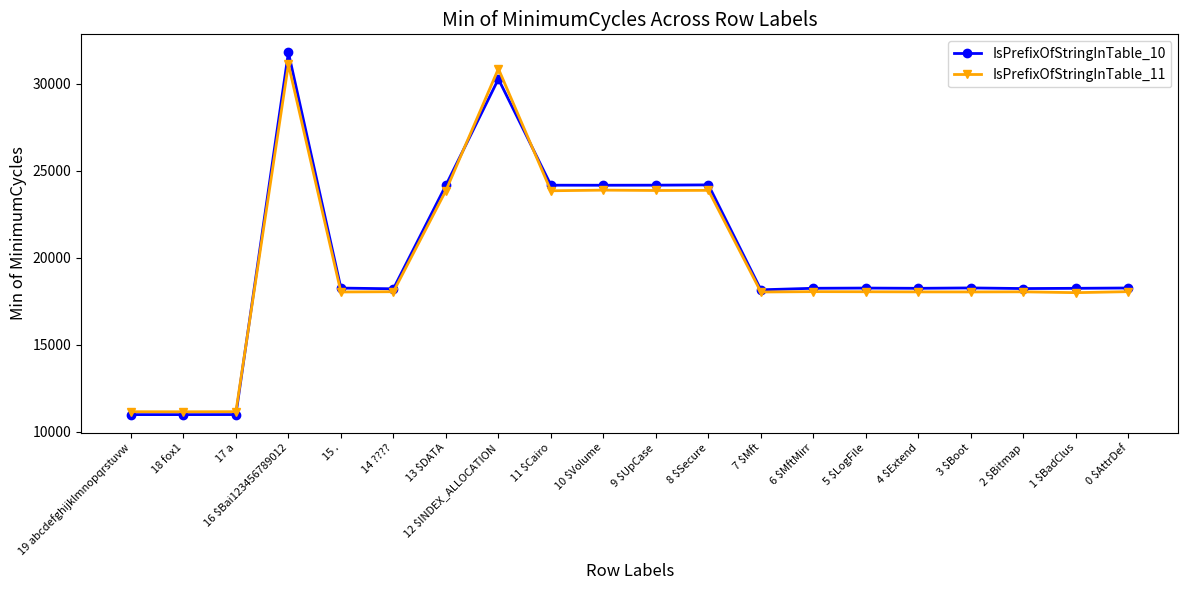

True or false: IsPrefixOfStringInTable_11 has more than 1 interior local peaks.

True